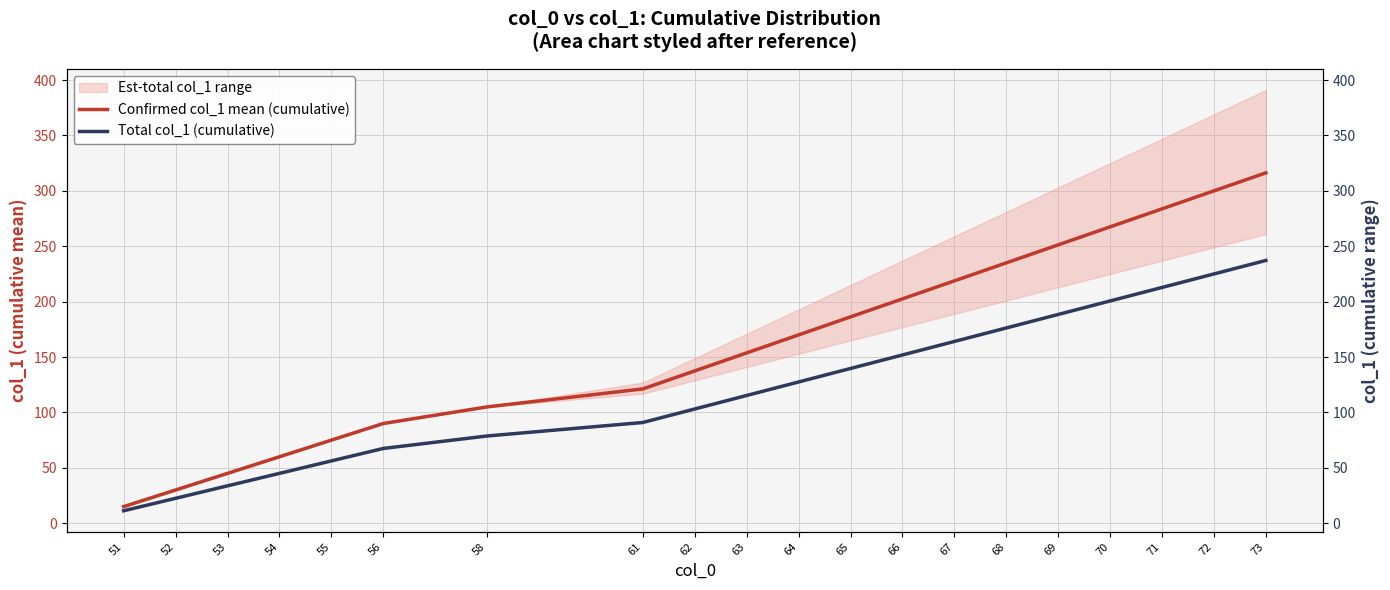

What is the sum of the Total col_1 (cumulative) values at 71 and 68?

389.1